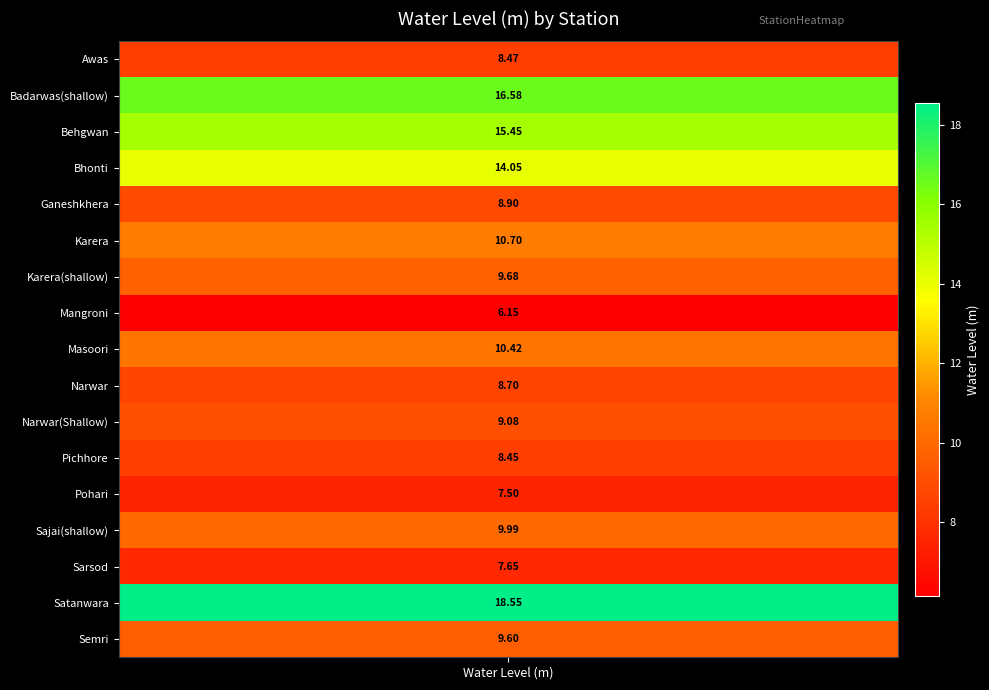

Rank the categories by value from highest to lowest.

Satanwara, Badarwas(shallow), Behgwan, Bhonti, Karera, Masoori, Sajai(shallow), Karera(shallow), Semri, Narwar(Shallow), Ganeshkhera, Narwar, Awas, Pichhore, Sarsod, Pohari, Mangroni